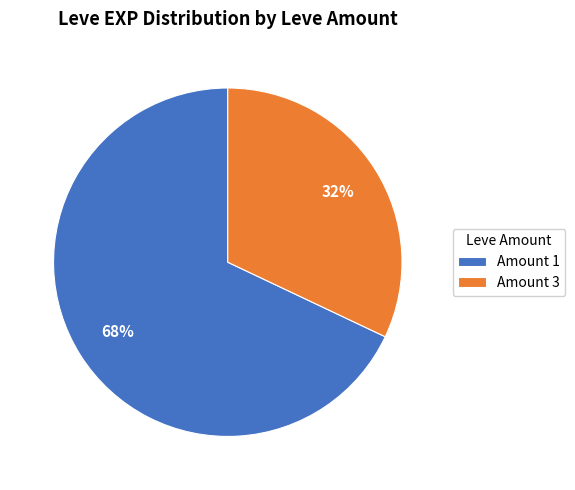

To the nearest percent, what is the average slice percentage?

50%